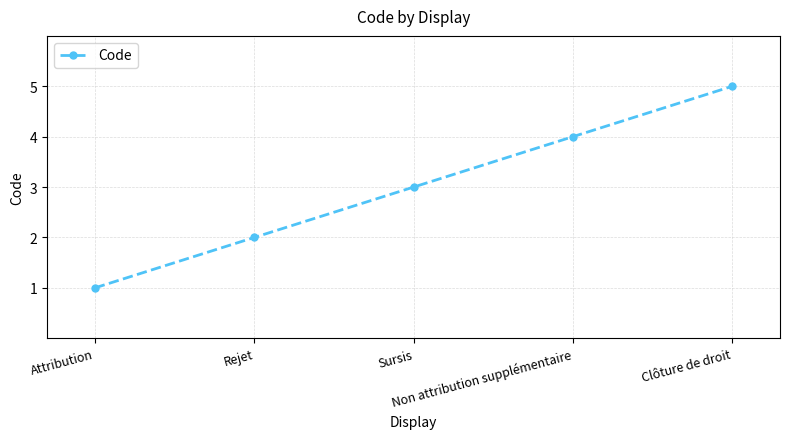

What is the sum of all values?

15